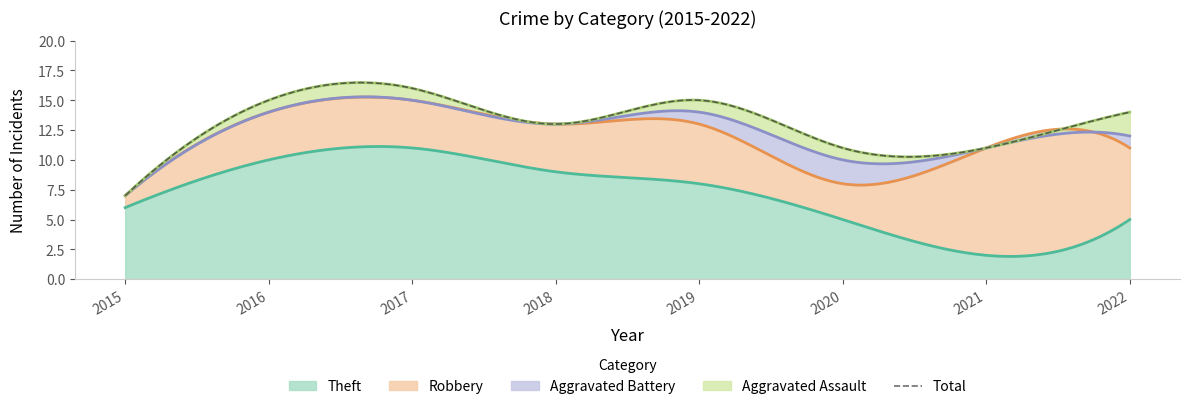

The Aggravated Assault series shows 1 at 2019. True or false?

True